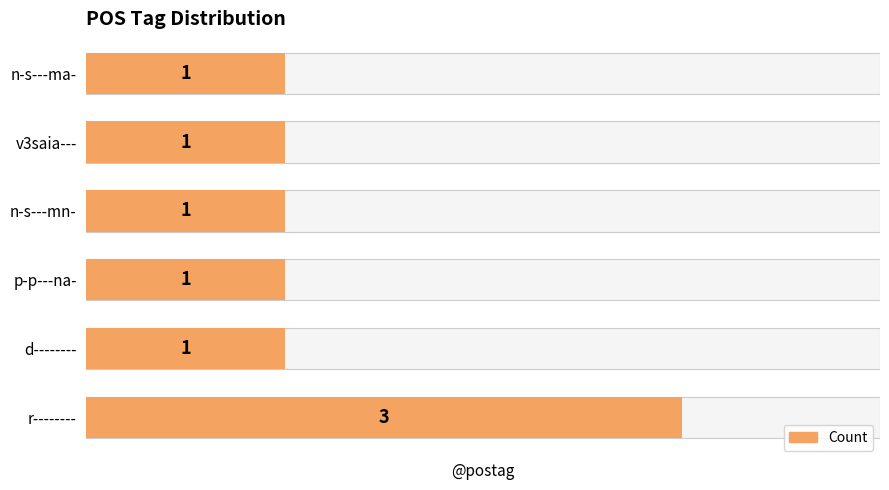

What is the greatest value displayed?

3